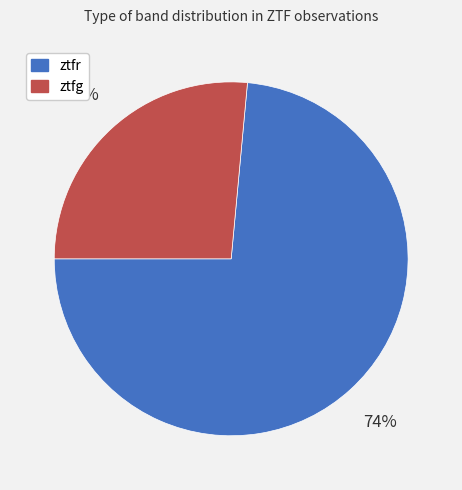

Is ztfr the majority of the pie?

Yes